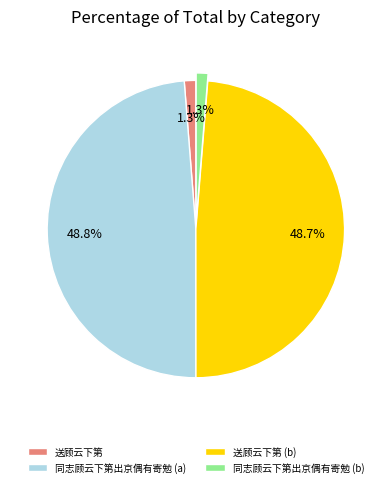

Approximately how many times larger is the value at 同志顾云下第出京偶有寄勉 (b) compared to 送顾云下第?

1.0